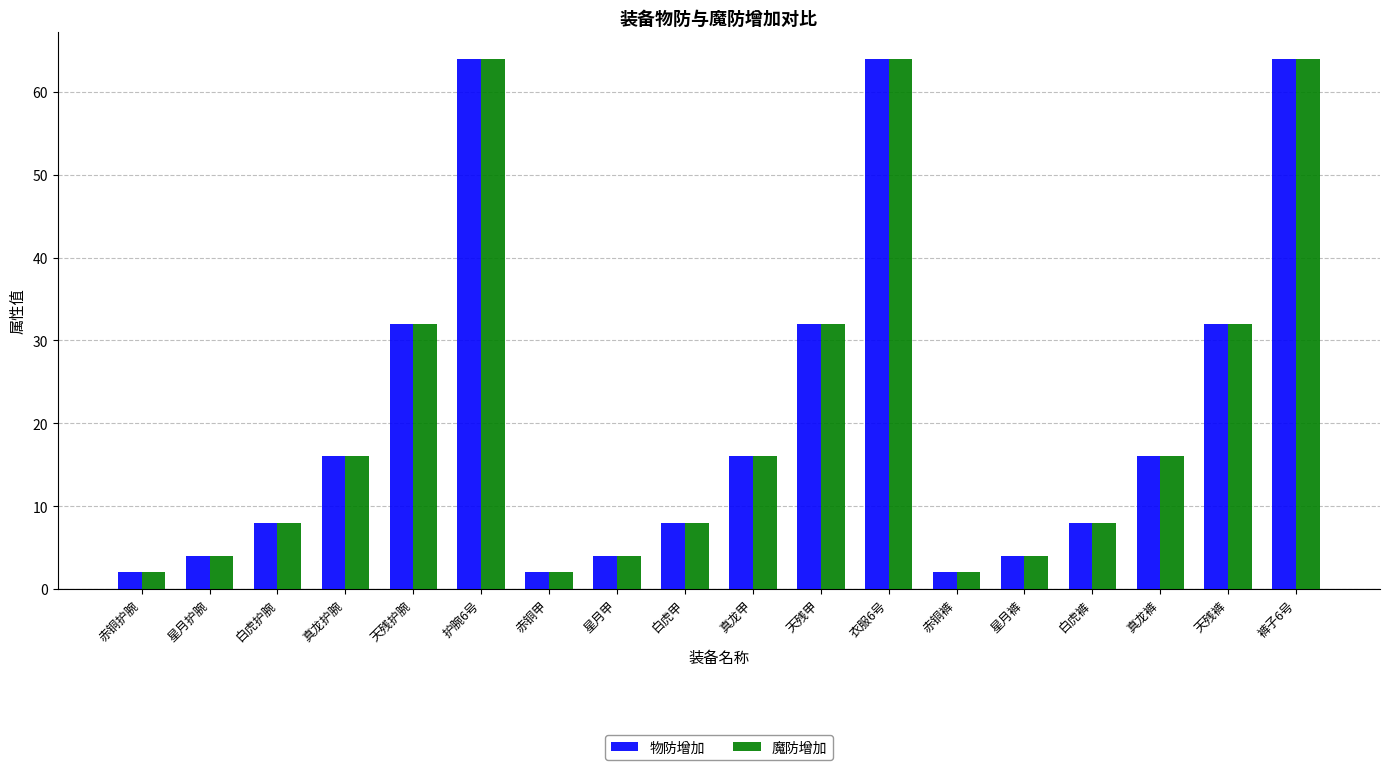

How many data points does each series have?

18